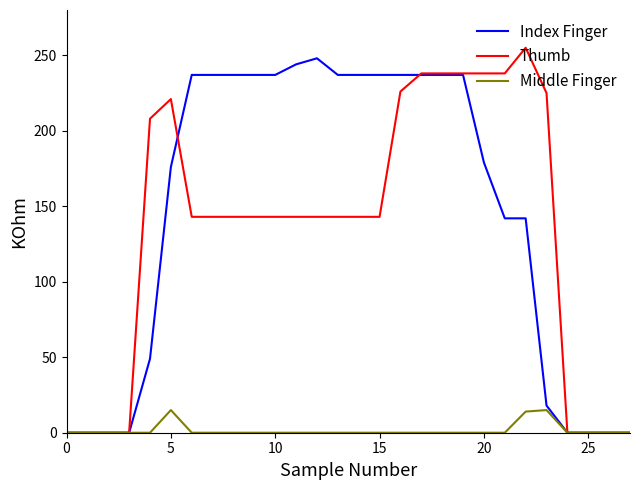

What is the difference between the maximum and minimum values in the Thumb series?

255